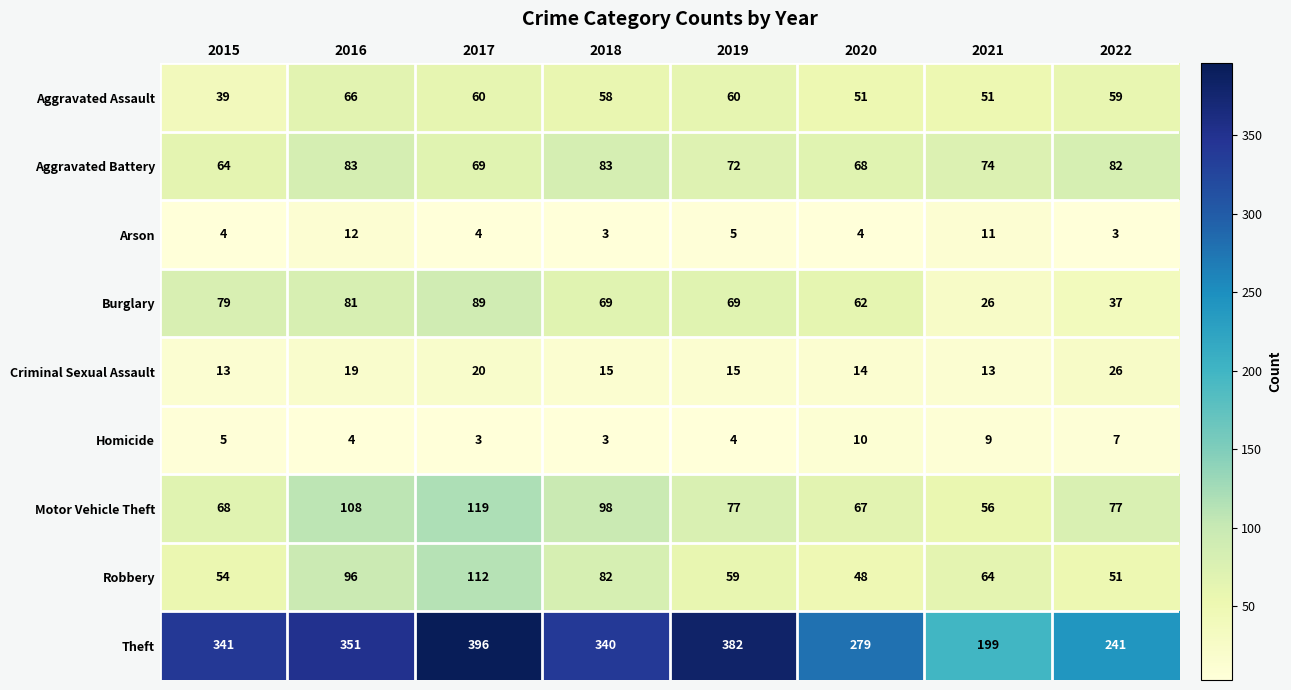

How many values in the Motor Vehicle Theft series are below 77?

3